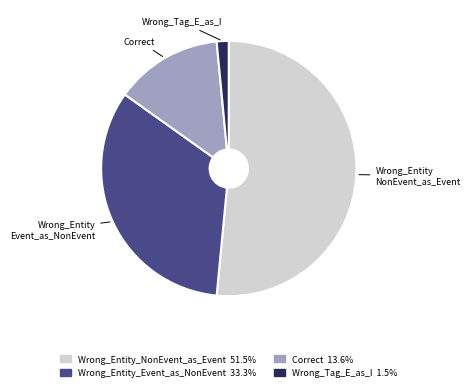

What is the smallest slice in the pie chart?

Wrong_Tag_E_as_I